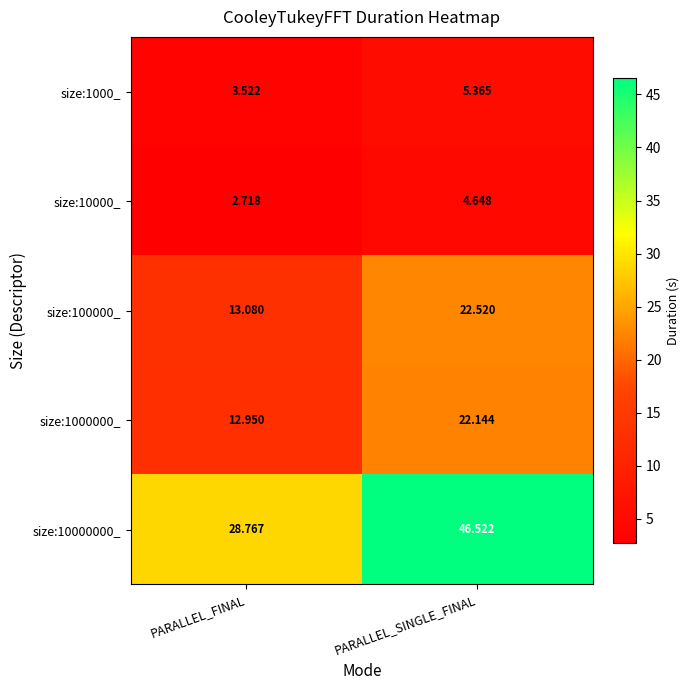

At which category is the sum across all series the highest?

PARALLEL_SINGLE_FINAL